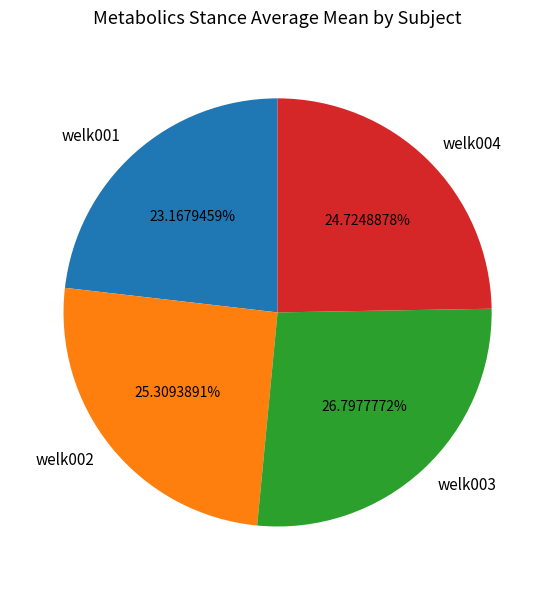

How many segments does this pie chart have?

4